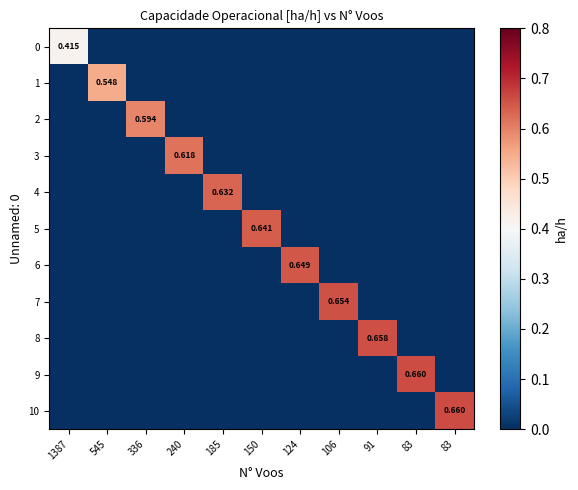

At which label does 9 reach its minimum?

1387